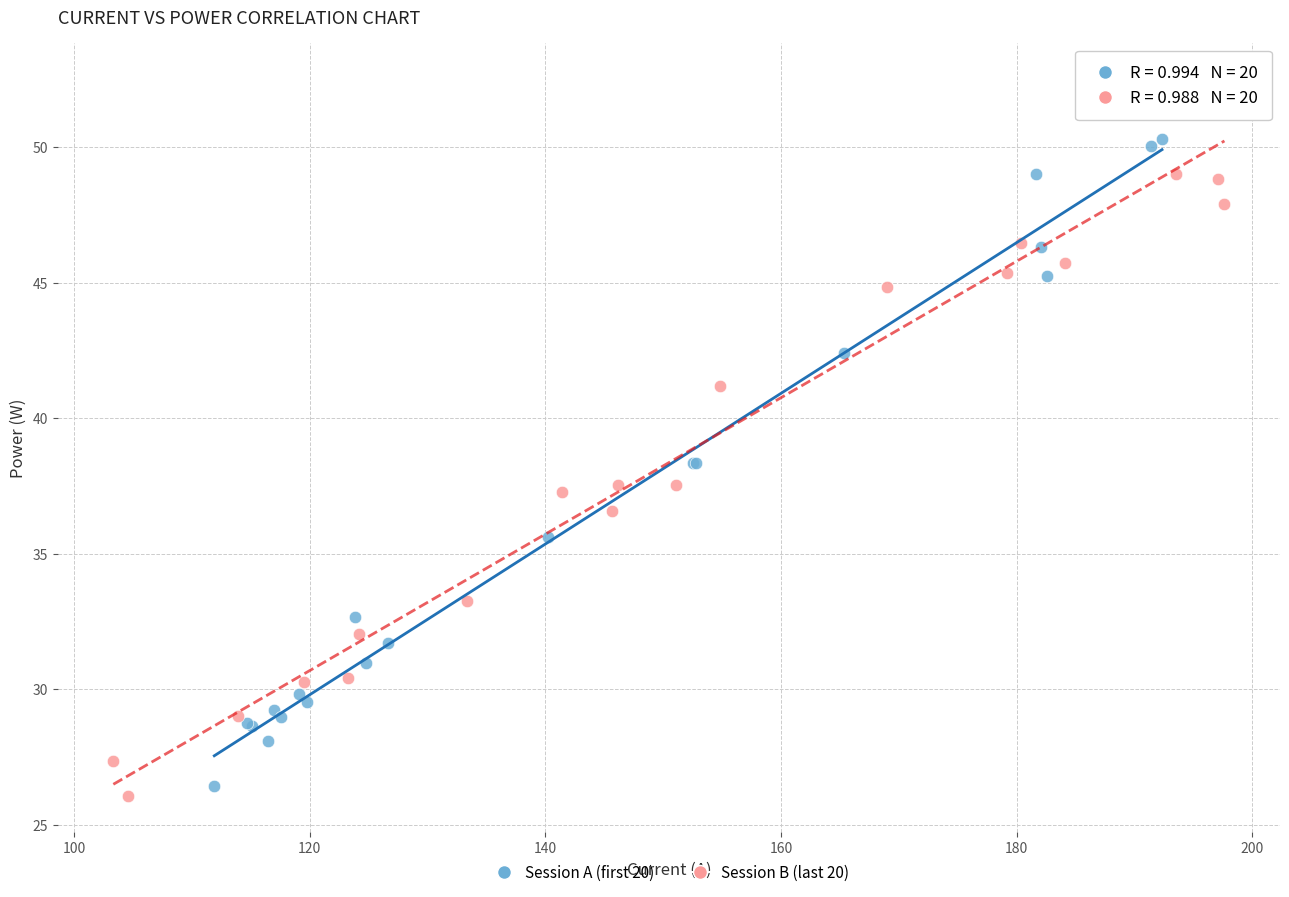

Which series reaches the maximum Y coordinate?

Session B (last 20)